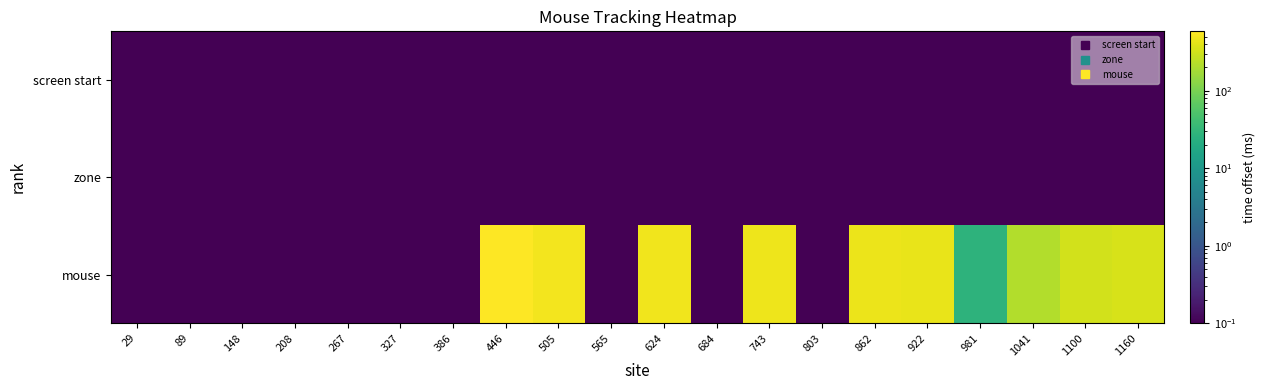

Rank the series at 981 from lowest to highest value.

screen start, zone, mouse